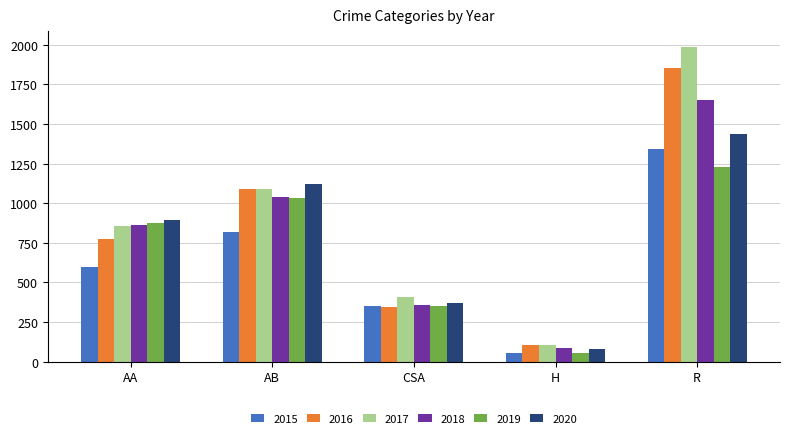

What is the spread (max minus min) of values at H?

56